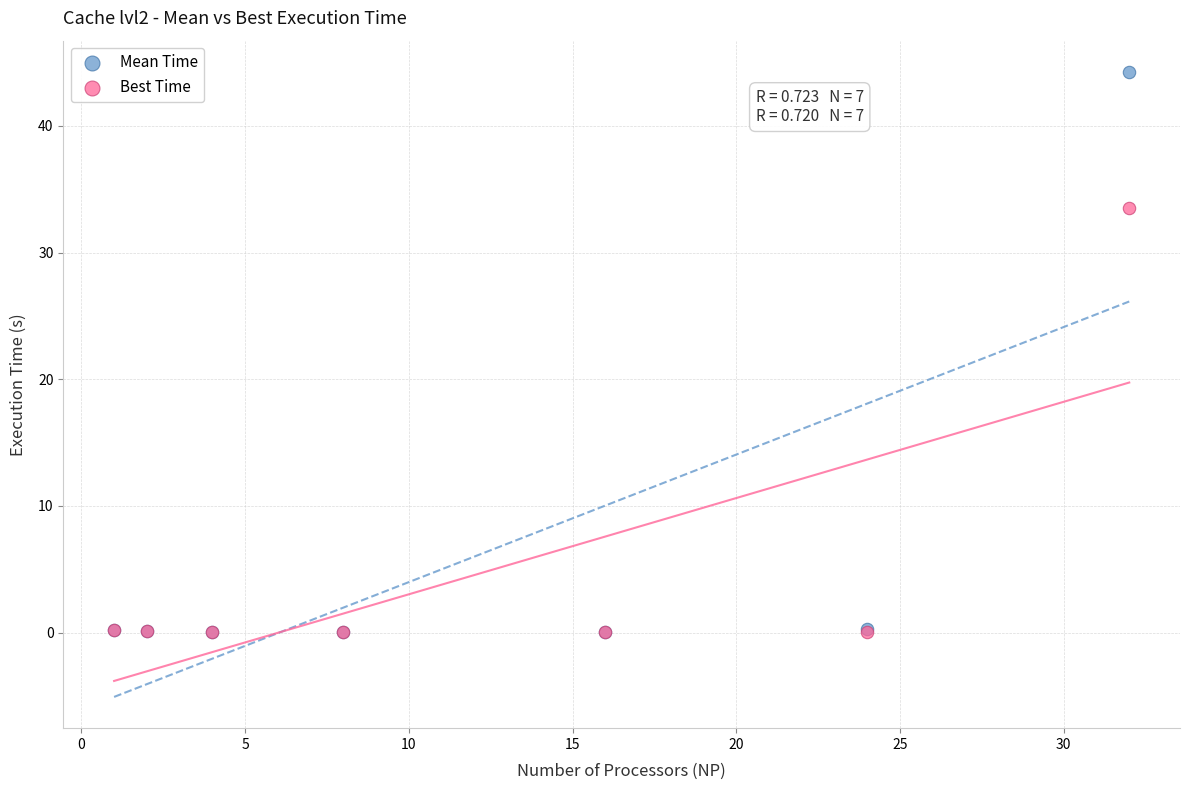

Which series contains the highest Y value?

Mean Time